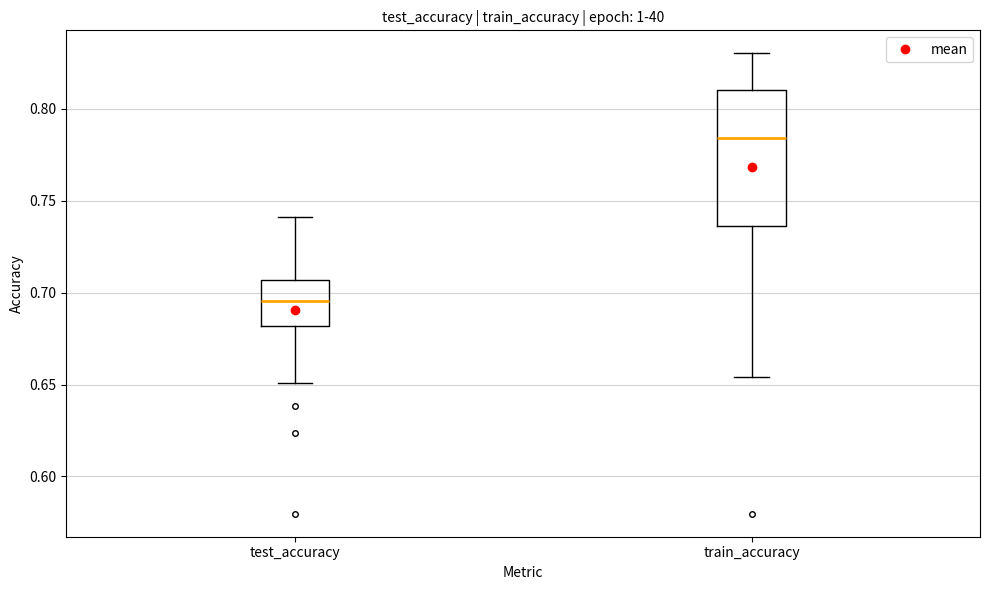

Where is the upper edge of the box for train_accuracy on the y-axis? The values are not printed on the chart, so give them approximately, as read against the axis.

0.810